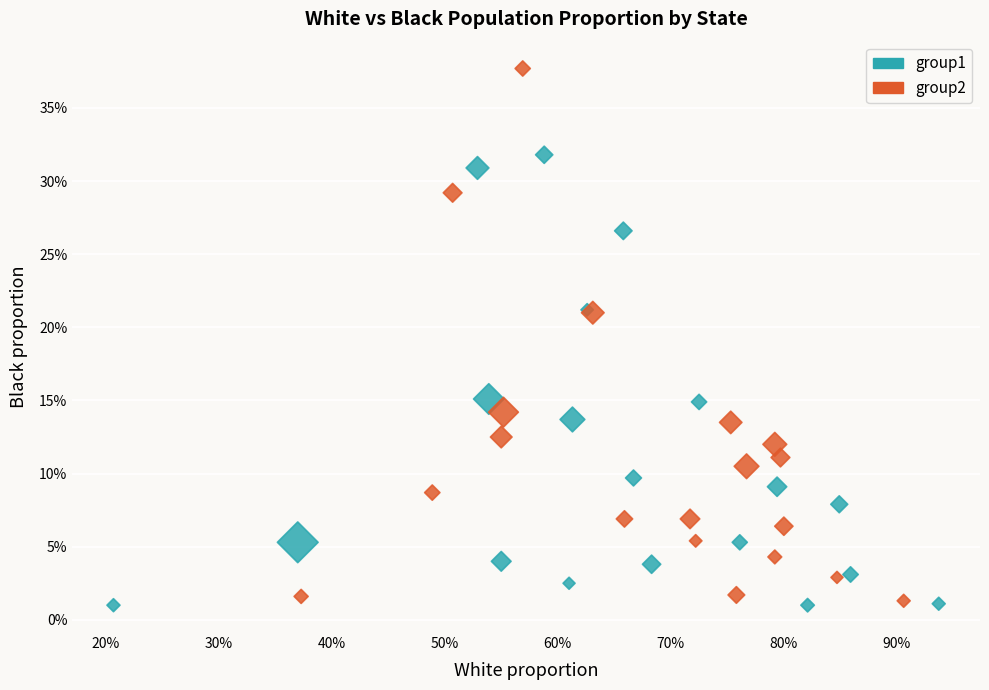

What are all the series names shown in the legend?

group1, group2